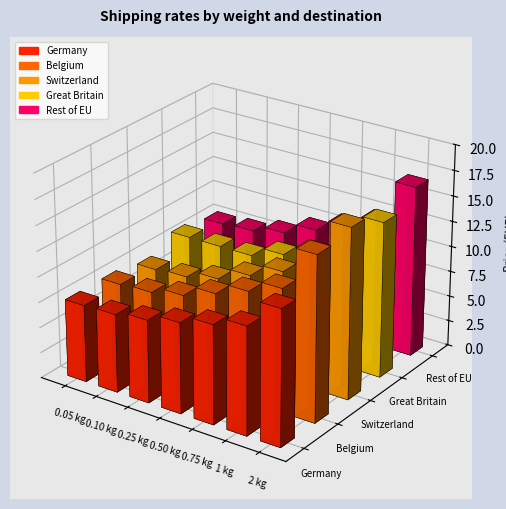

What position from the right is 0.75 kg?

3